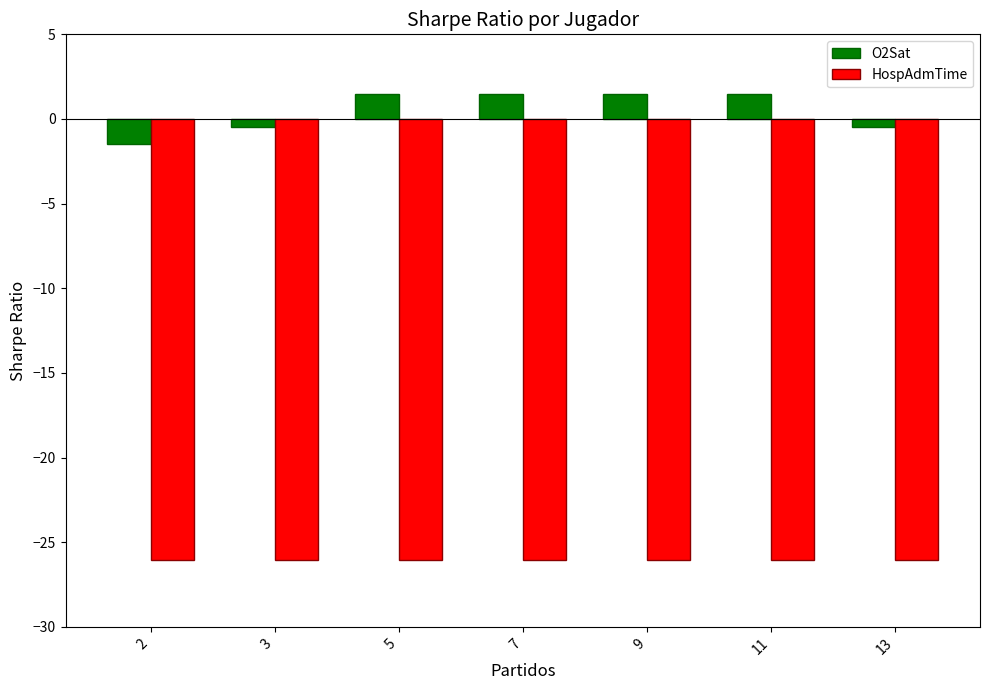

What is the difference between the highest and lowest values at 5?

27.5